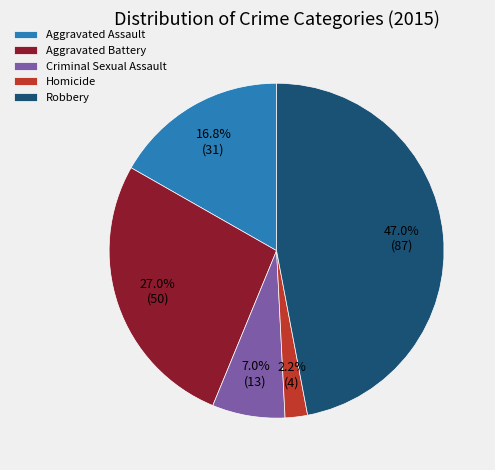

What is the smallest slice in the pie chart?

Homicide